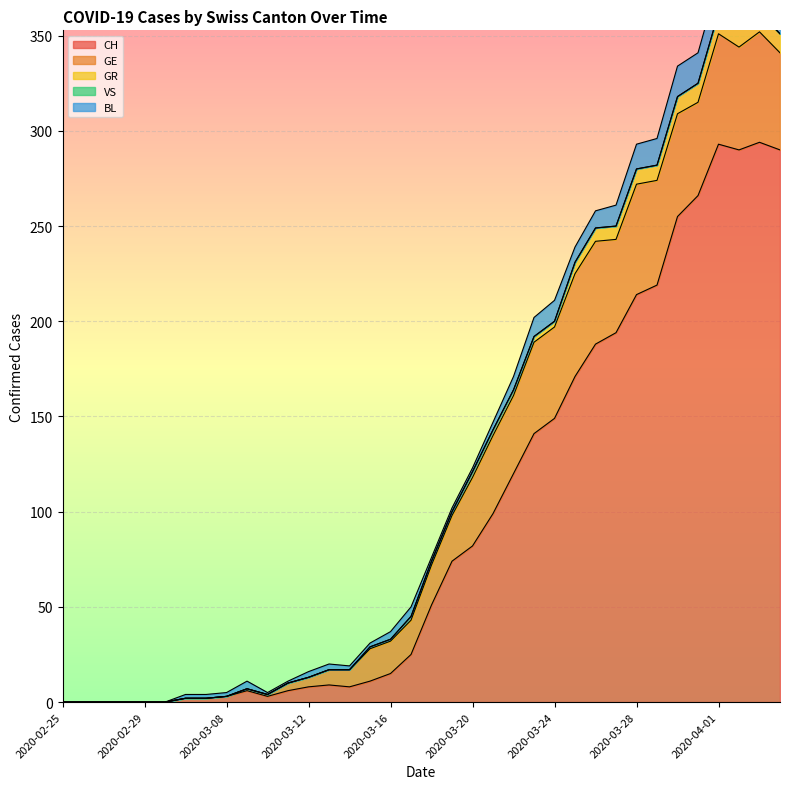

What is the greatest value displayed?

294